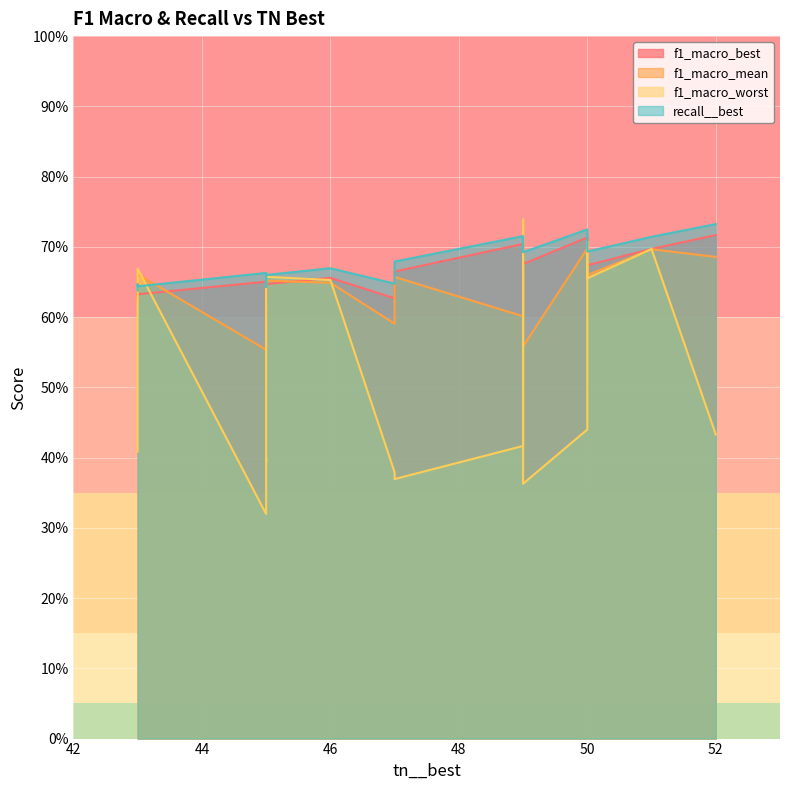

What is the maximum value shown in the chart?

0.7